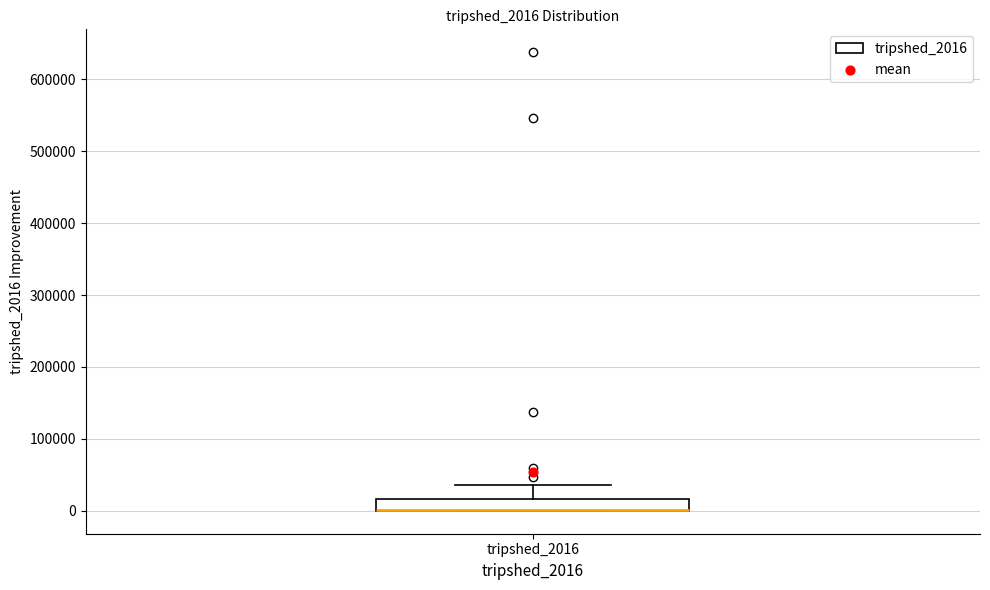

Transcribe this box plot: give where the median line is, the range the box spans, and where the two whiskers end, as read against the y-axis. The values are not printed on the chart, so give them approximately, as read against the axis.

median 0 (drawn on the box's lower edge), box 0 to 20000, whiskers 0 to 40000